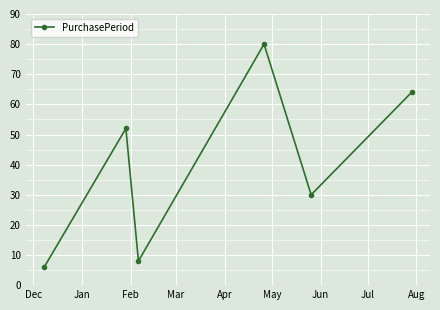

How many interior local valleys (lower than both neighbors) does the data have?

2